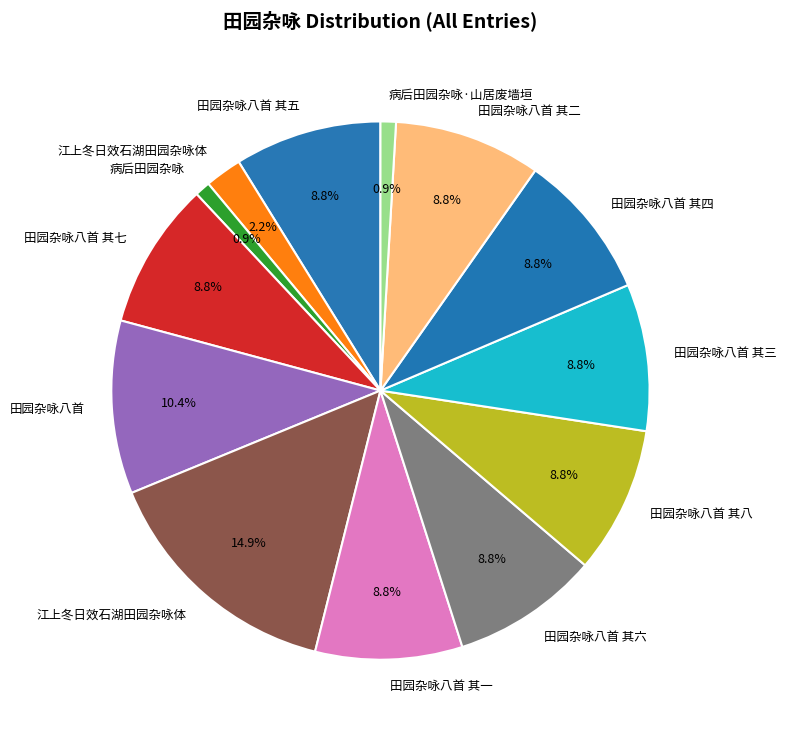

How many segments does this pie chart have?

13